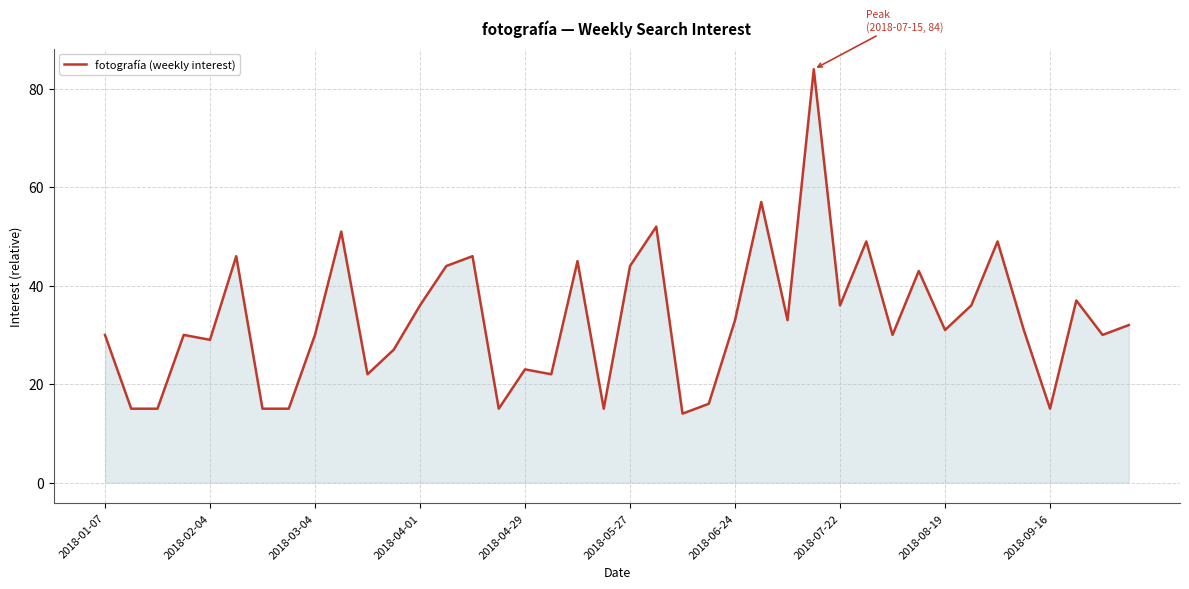

What is the maximum value shown in the chart?

84